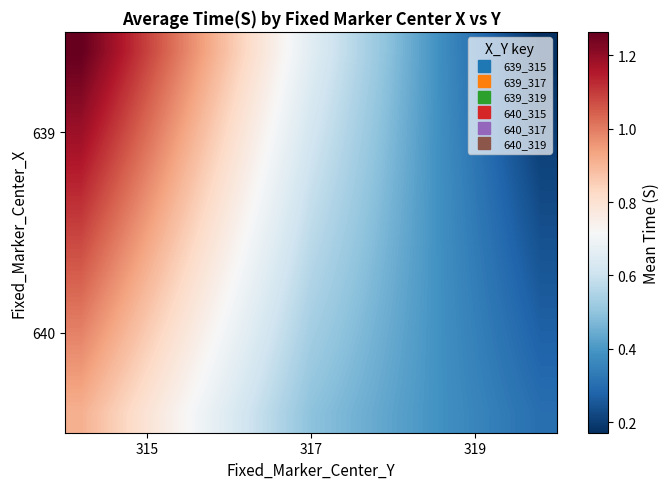

How many data points does each series have?

15